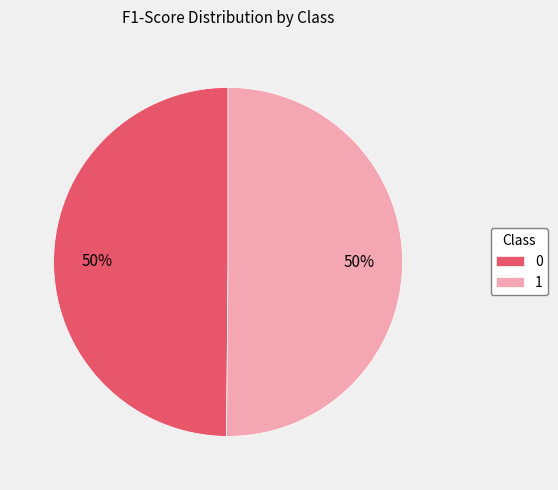

To the nearest percent, what portion does 0 represent?

50%